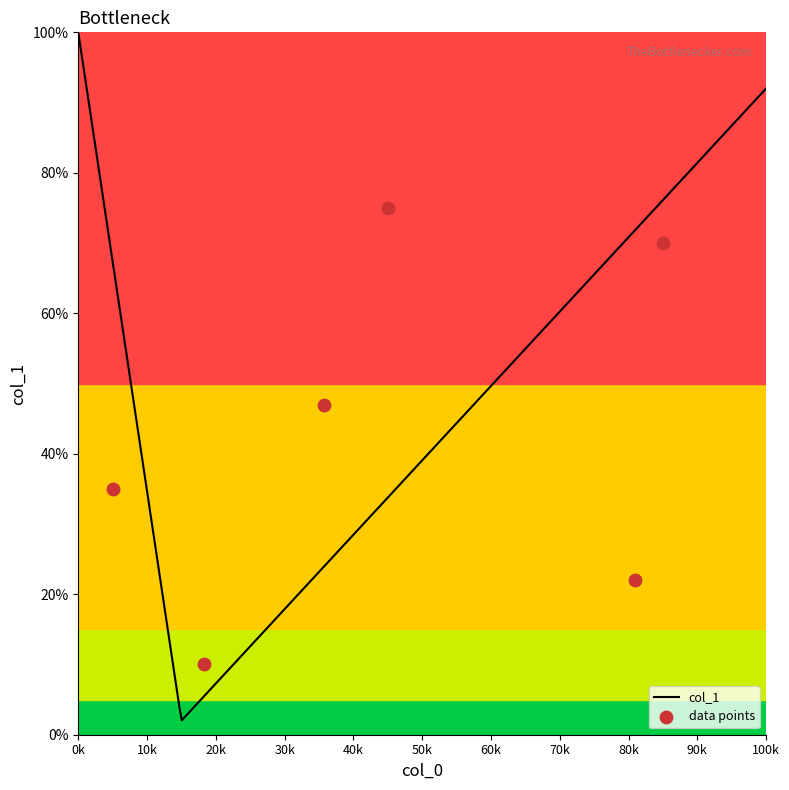

What is the change in value from 1.5 to 4.5?

+0.4